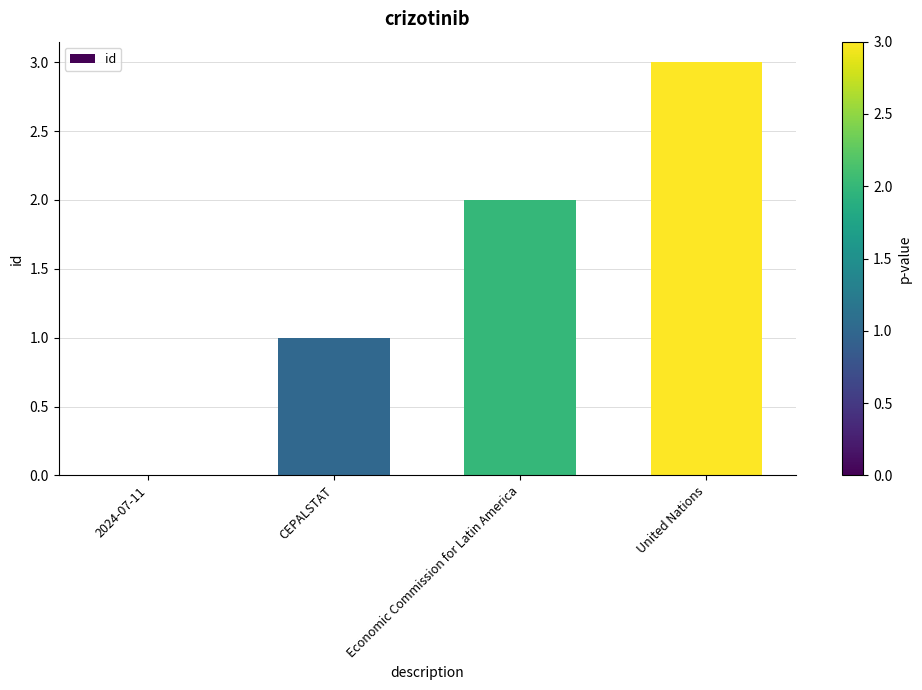

Is it true that the value at Economic Commission for Latin America is 3?

False